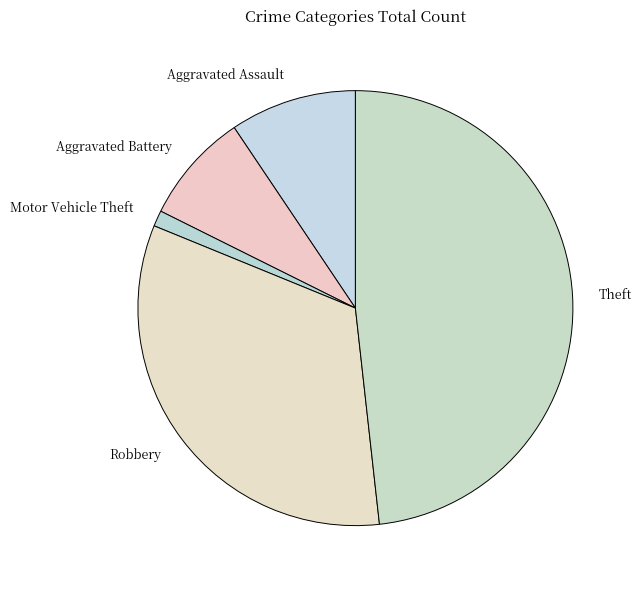

Which has a higher value, Aggravated Assault or Motor Vehicle Theft?

Aggravated Assault